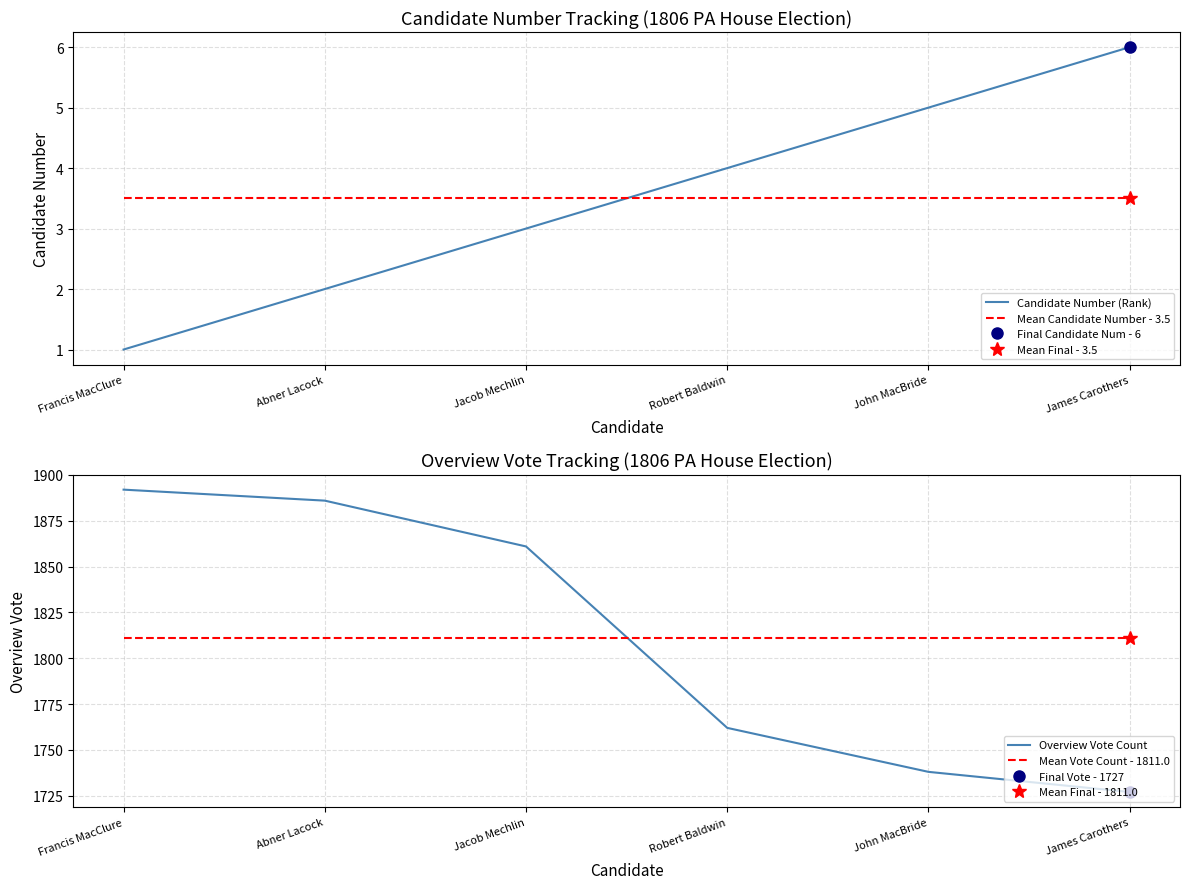

Is this an area chart (filled region under the line)?

No